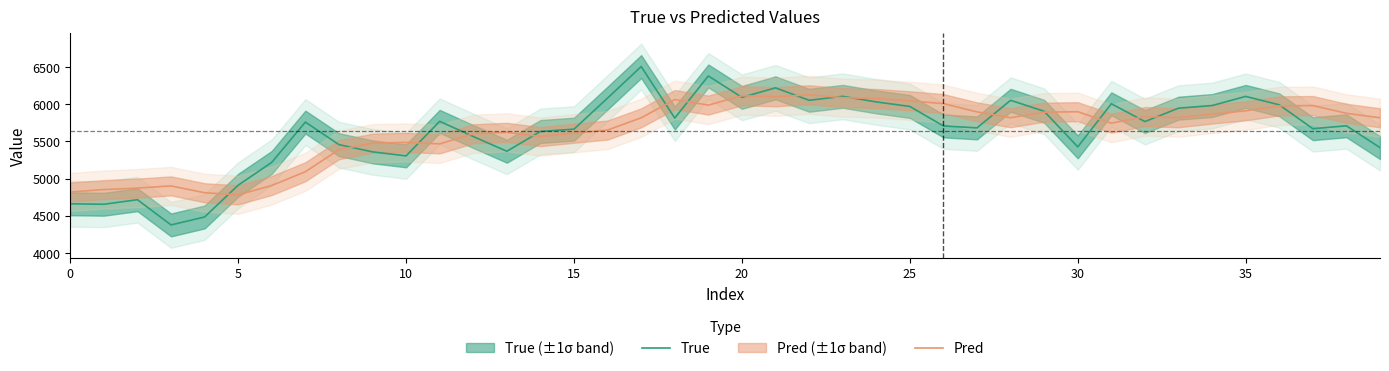

What is the lowest value of the Pred series?

4781.5